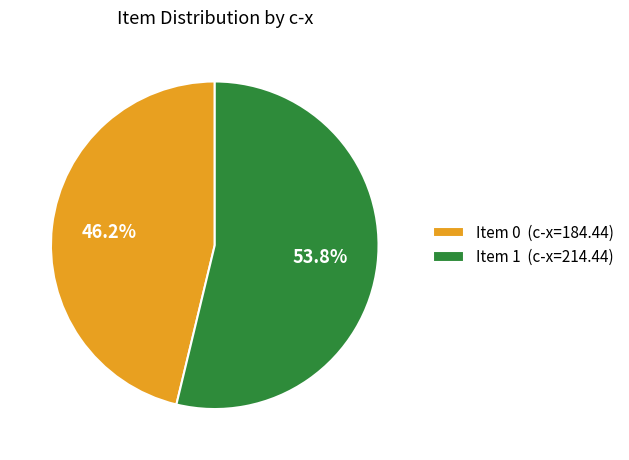

What is the ratio of the value at Item 0 (c-x=184.44) to the value at Item 1 (c-x=214.44)?

0.9